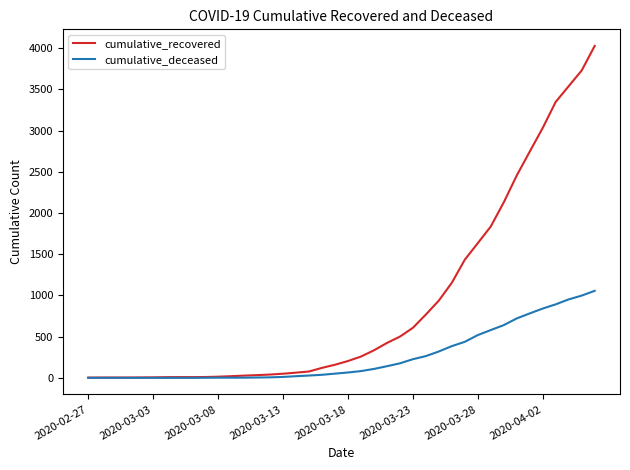

Which series has the widest spread of values?

cumulative_recovered